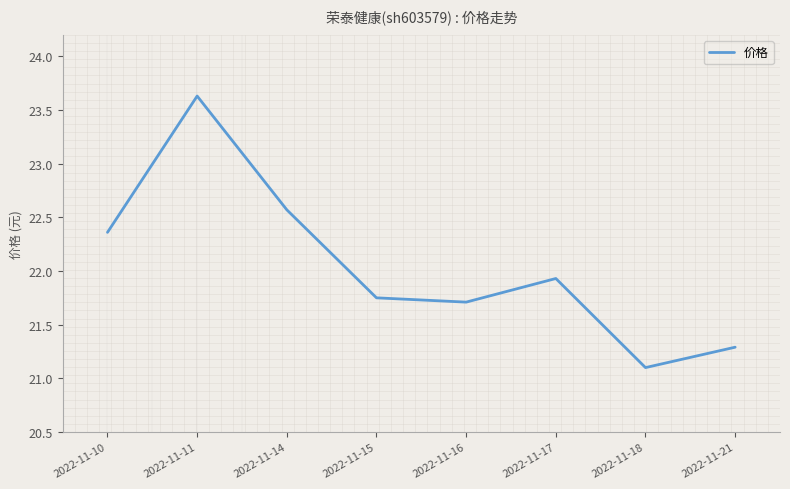

At which category does the data reach its first local peak?

2022-11-11